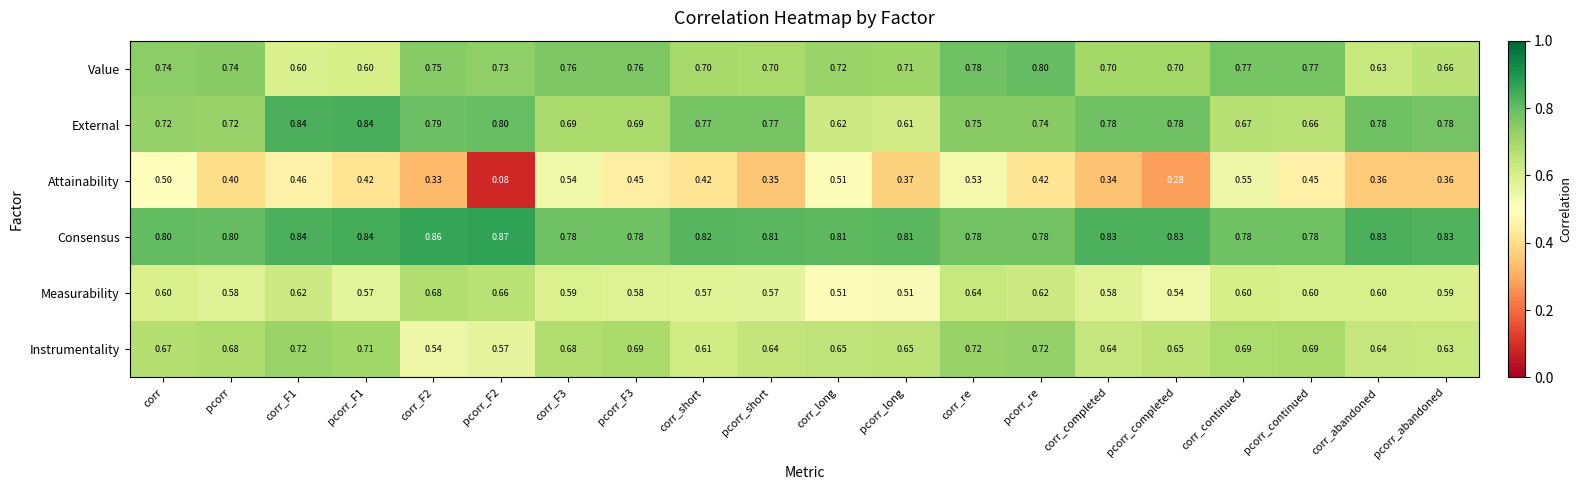

Which series has the largest range (max minus min)?

Attainability